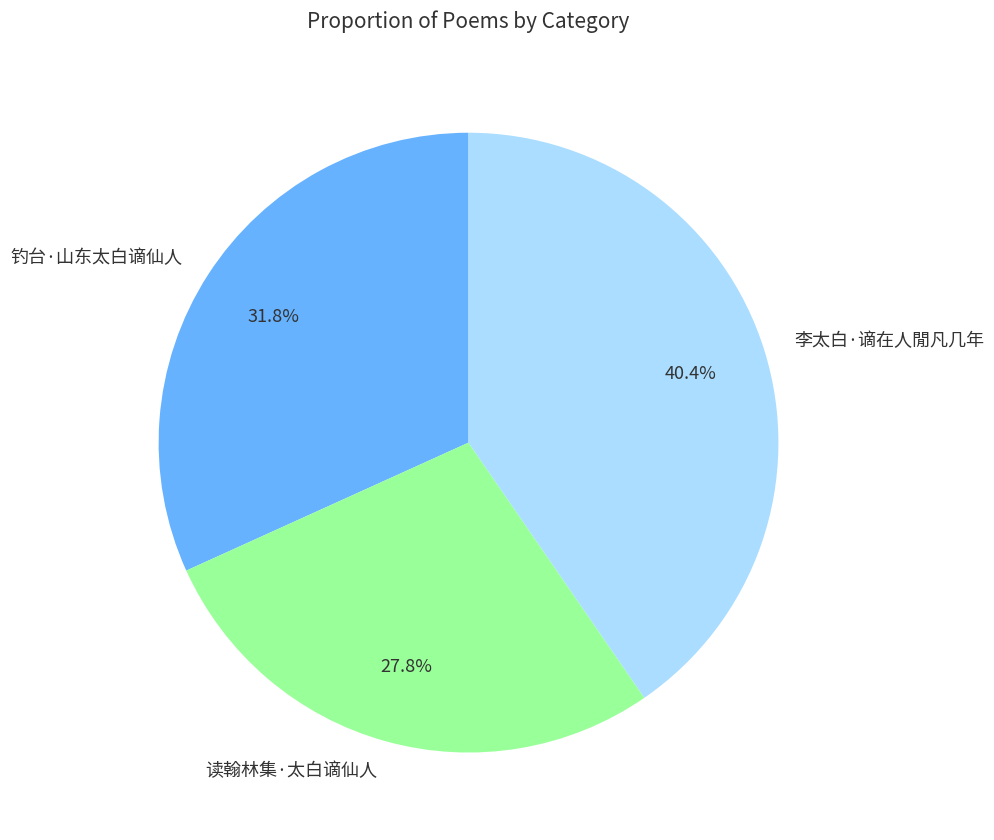

What is the ratio of the value at 读翰林集·太白谪仙人 to the value at 钓台·山东太白谪仙人?

0.9